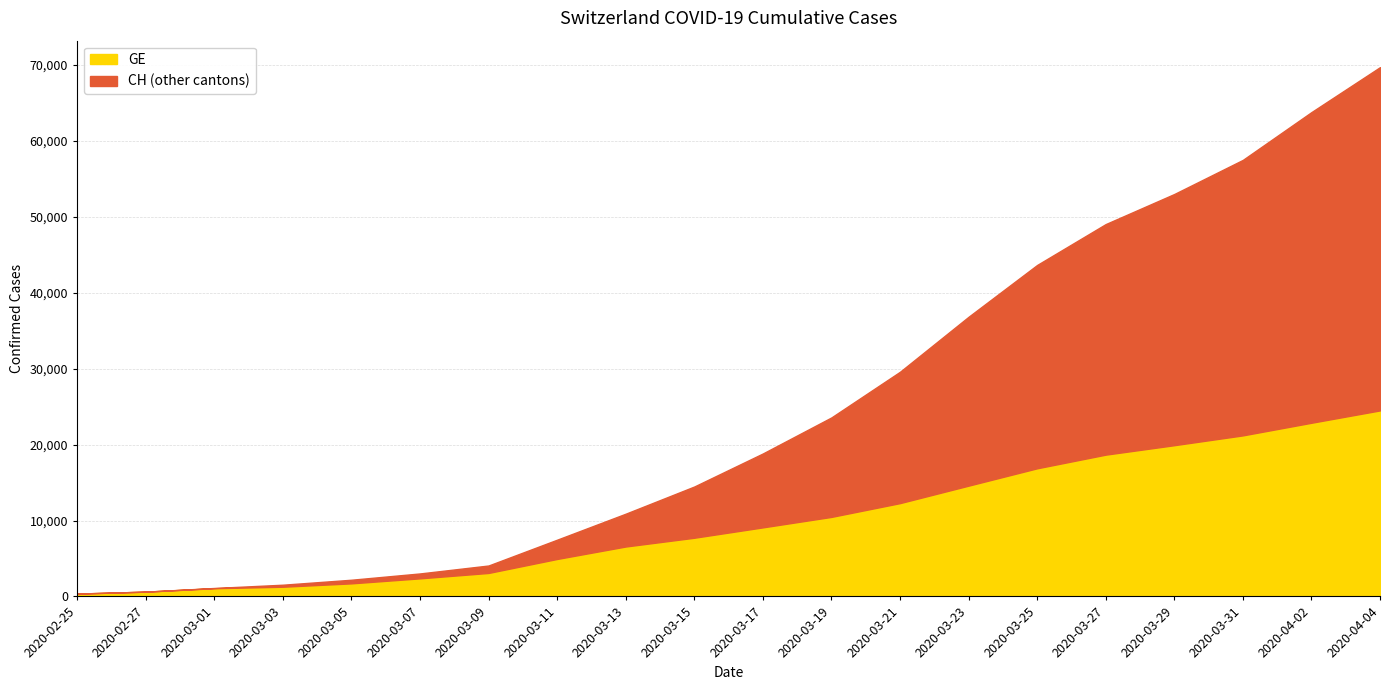

True or false: GE and CH cross at least once.

False